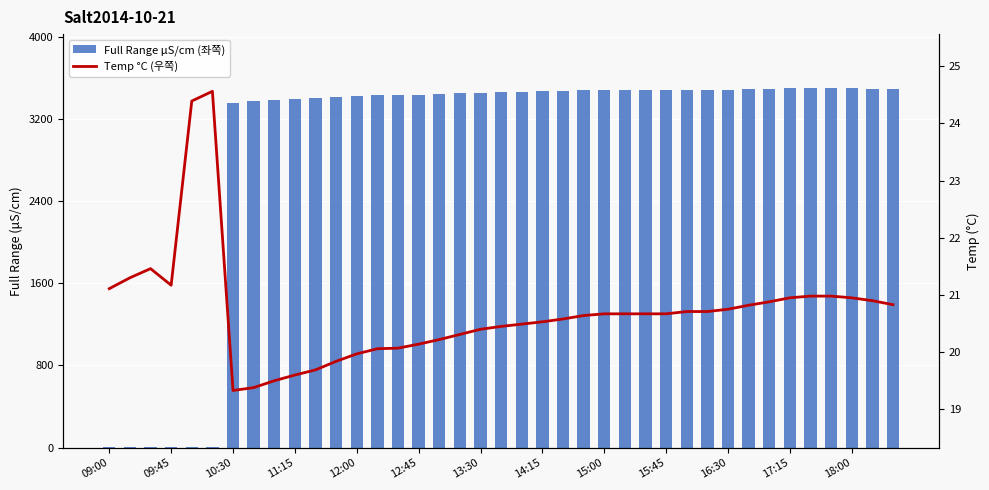

How many groups of bars are there?

39